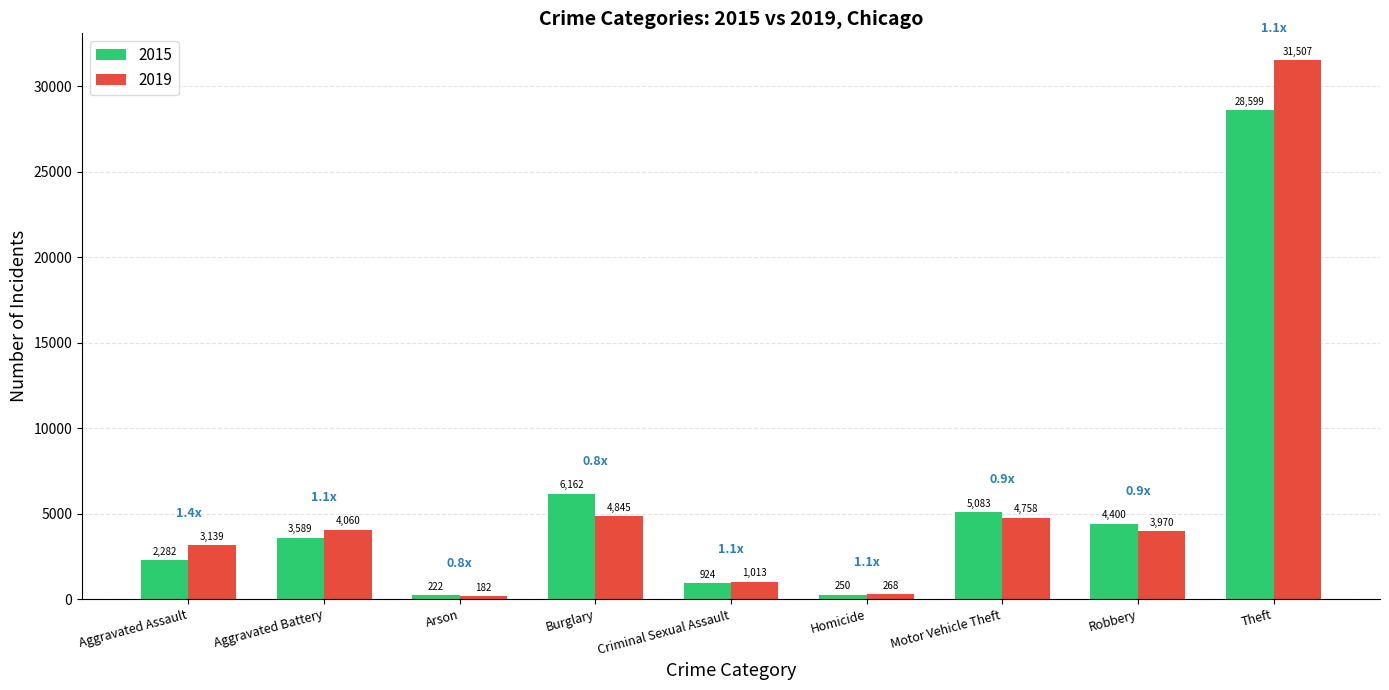

Reading left to right, transcribe all the data shown in this chart.

2015: Aggravated Assault=2282	Aggravated Battery=3589	Arson=222	Burglary=6162	Criminal Sexual Assault=924	Homicide=250	Motor Vehicle Theft=5083	Robbery=4400	Theft=28599
2019: Aggravated Assault=3139	Aggravated Battery=4060	Arson=182	Burglary=4845	Criminal Sexual Assault=1013	Homicide=268	Motor Vehicle Theft=4758	Robbery=3970	Theft=31507